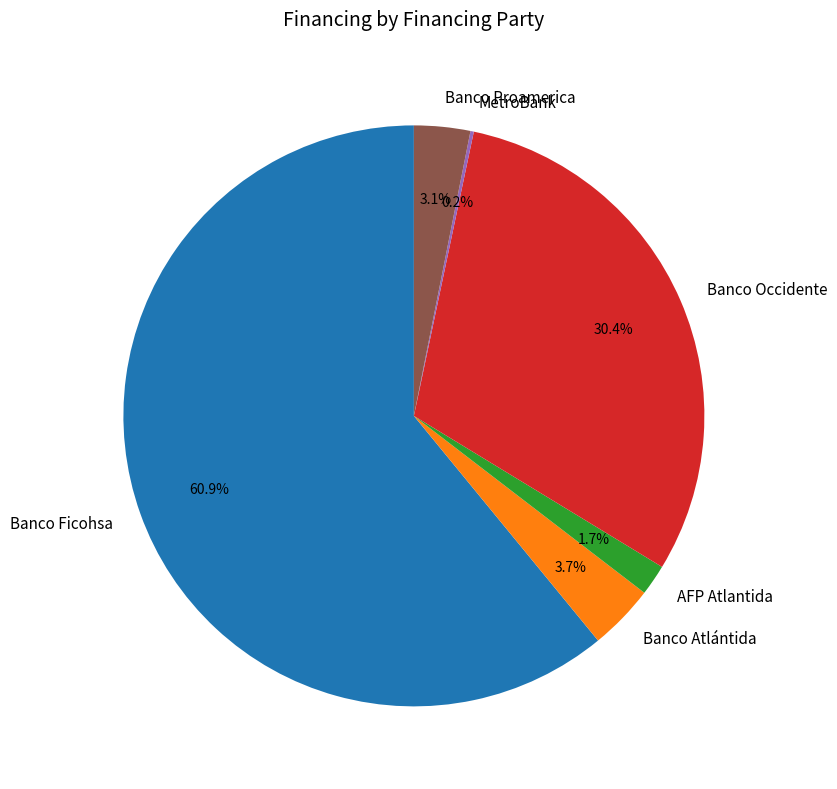

Between AFP Atlantida and Banco Occidente, which is larger?

Banco Occidente